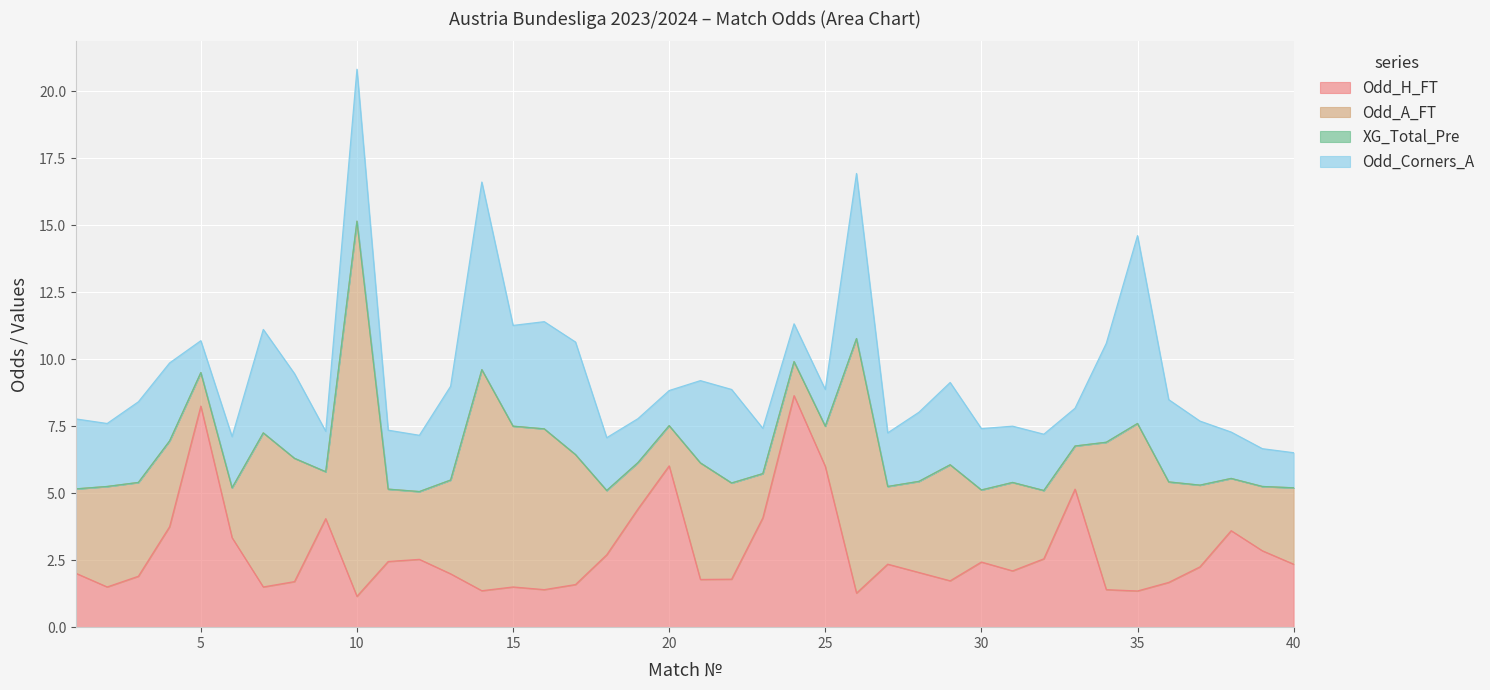

True or false: XG_Total_Pre and Odd_H_FT intersect in this chart.

False